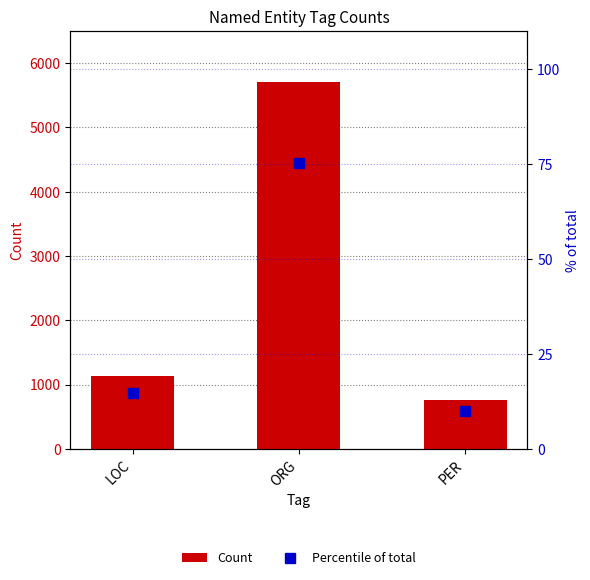

At how many categories does at least one series exceed 71?

3